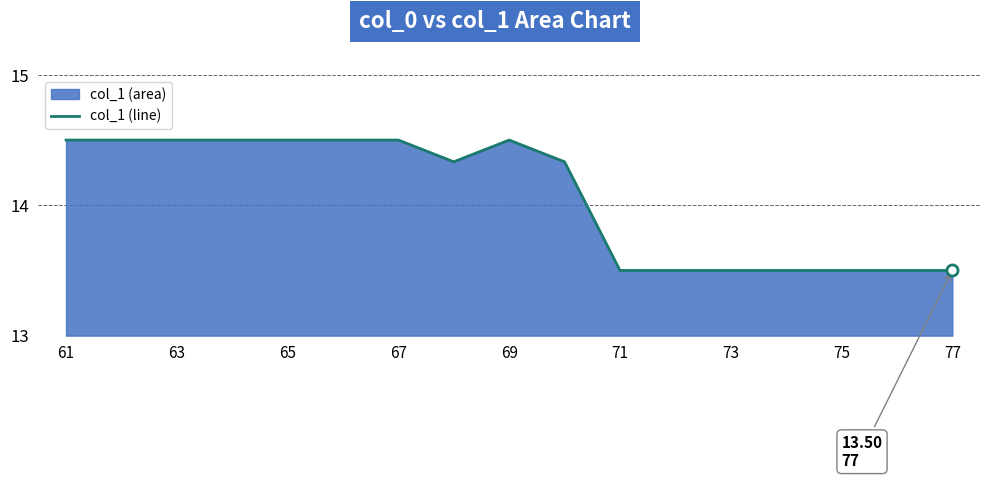

What is the ratio of the value at 71 to the value at 75?

1.0